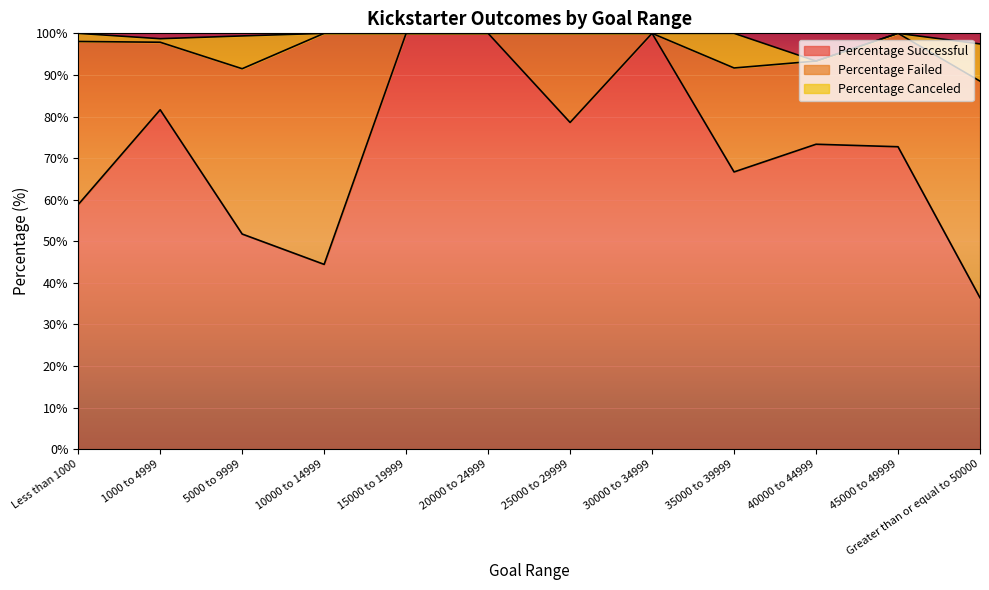

What is the difference between the second highest and second lowest values in the Percentage Successful series?

55.6